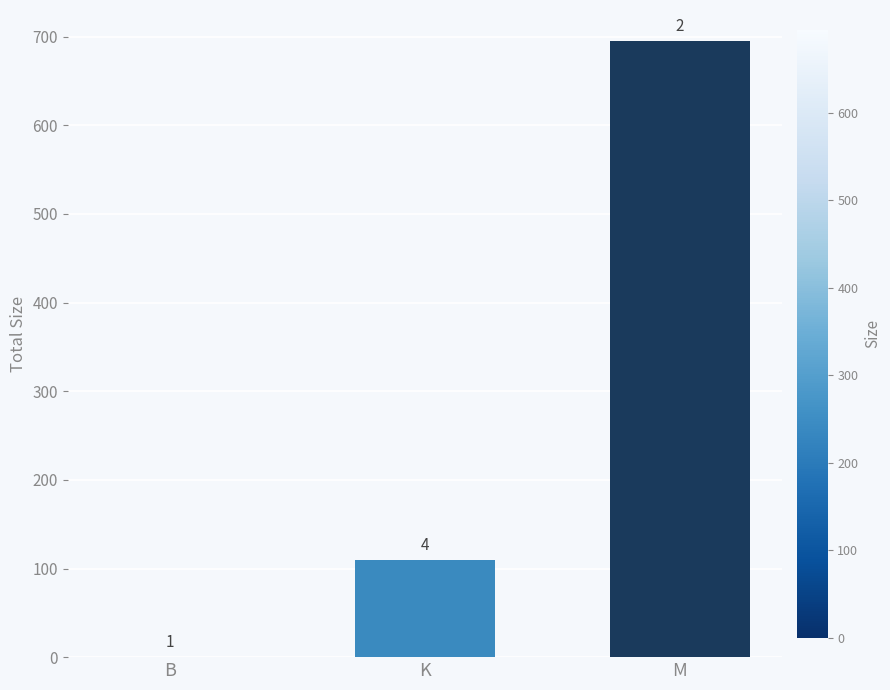

Does the chart contain any negative values?

No